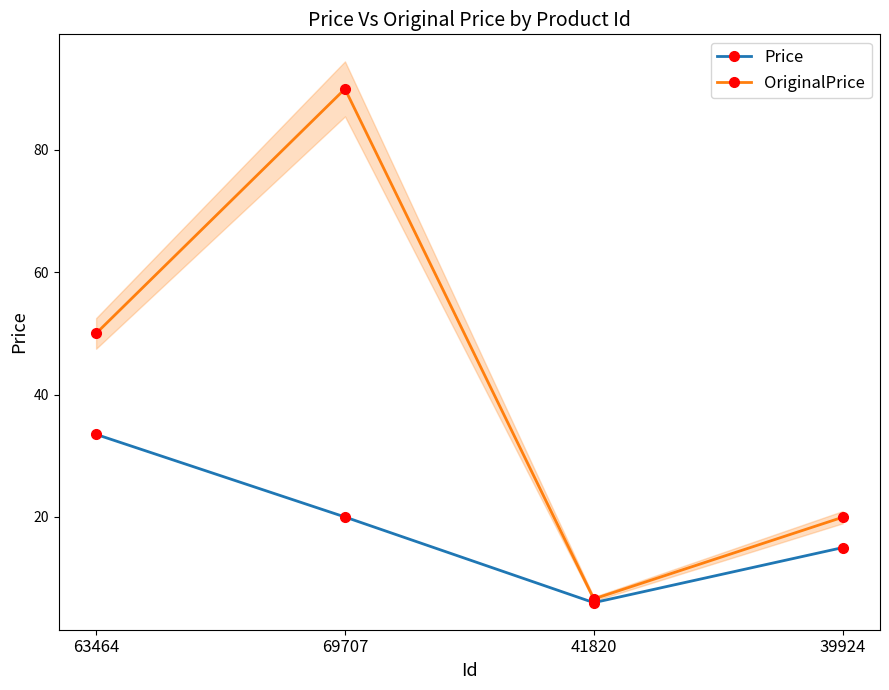

What is the total value across all series at 63464?

83.5